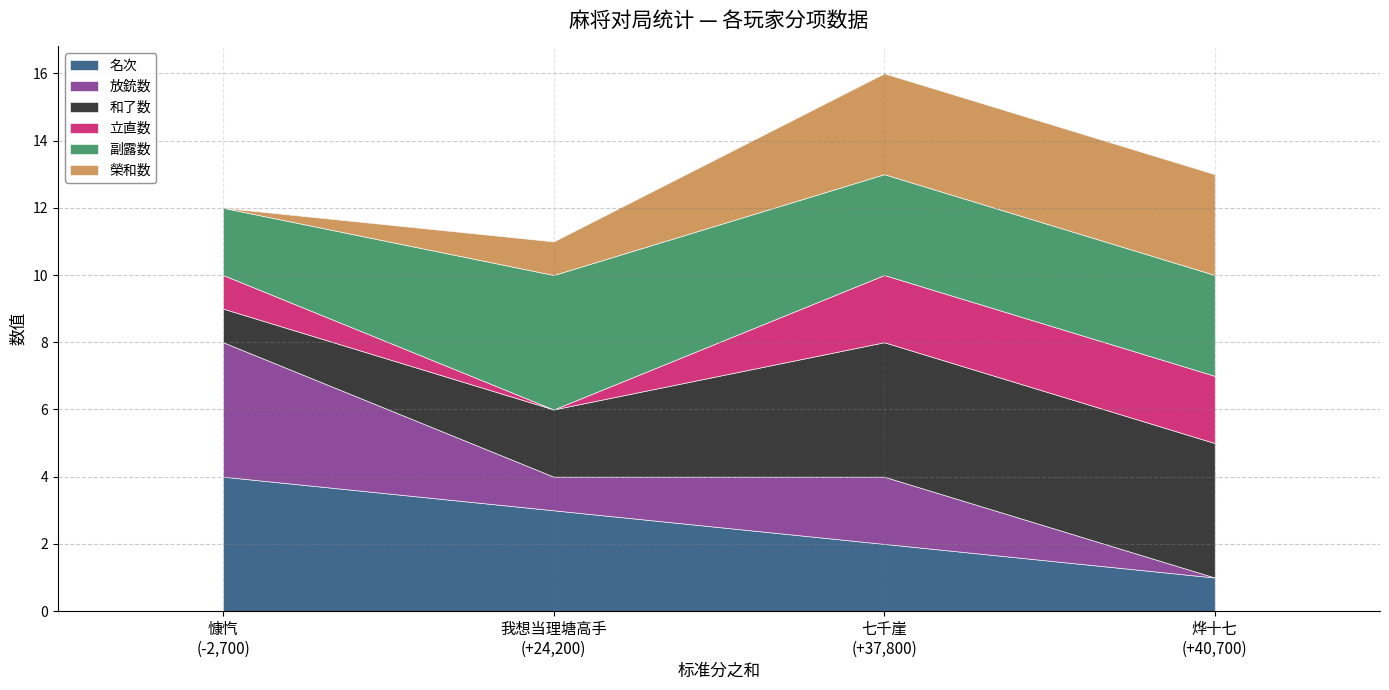

At which category does 和了数 reach its first local valley?

我想当理塘高手